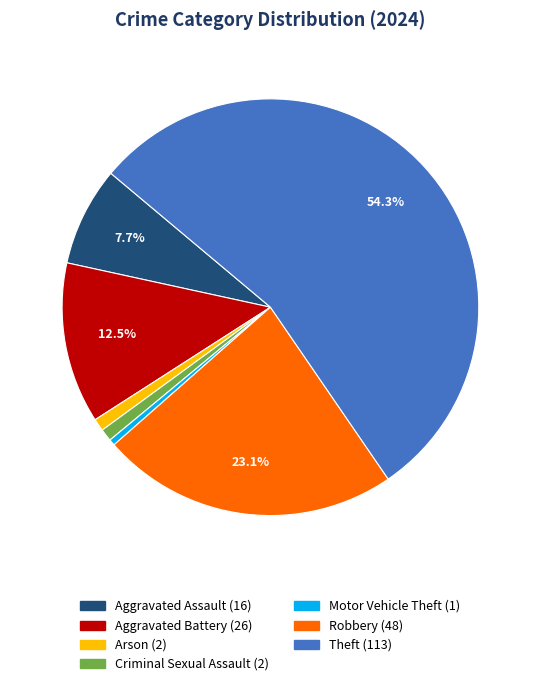

Is there a majority slice in this chart?

Yes